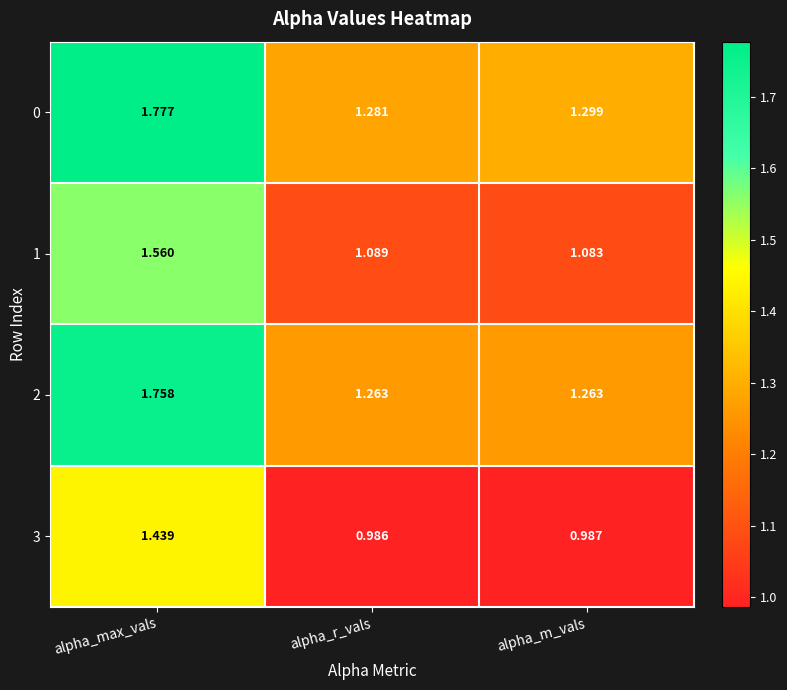

Which label corresponds to the largest value in the chart?

alpha_max_vals